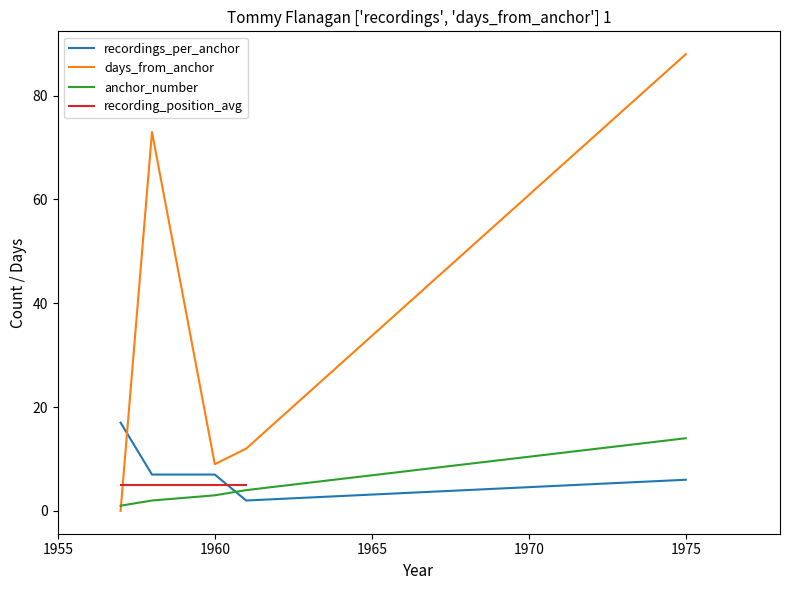

Which series has the widest spread of values?

days_from_anchor